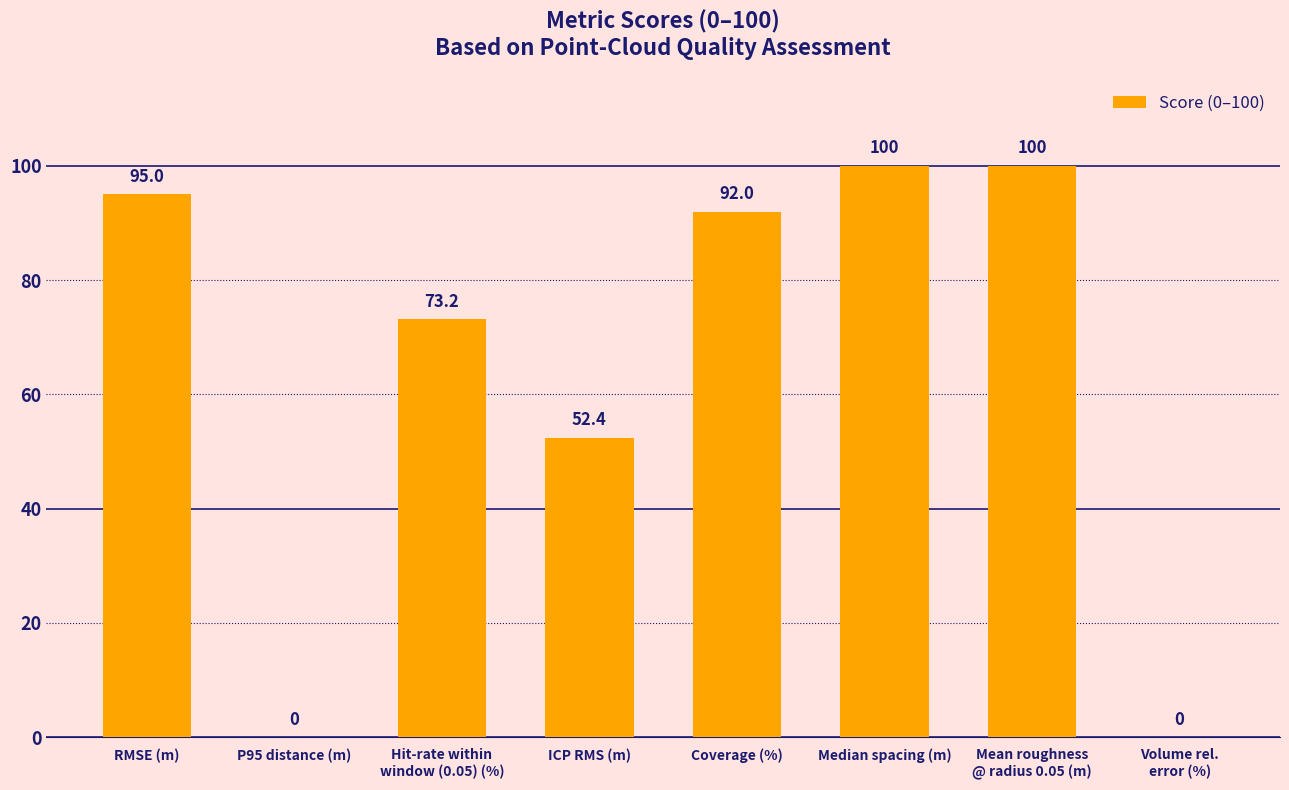

Are the bars horizontal?

No